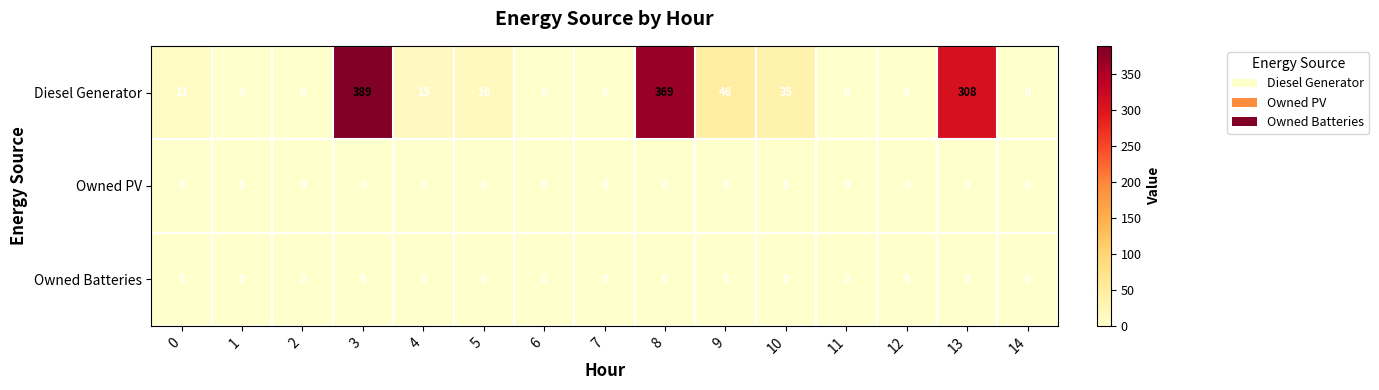

At which category is the sum across all series the highest?

3